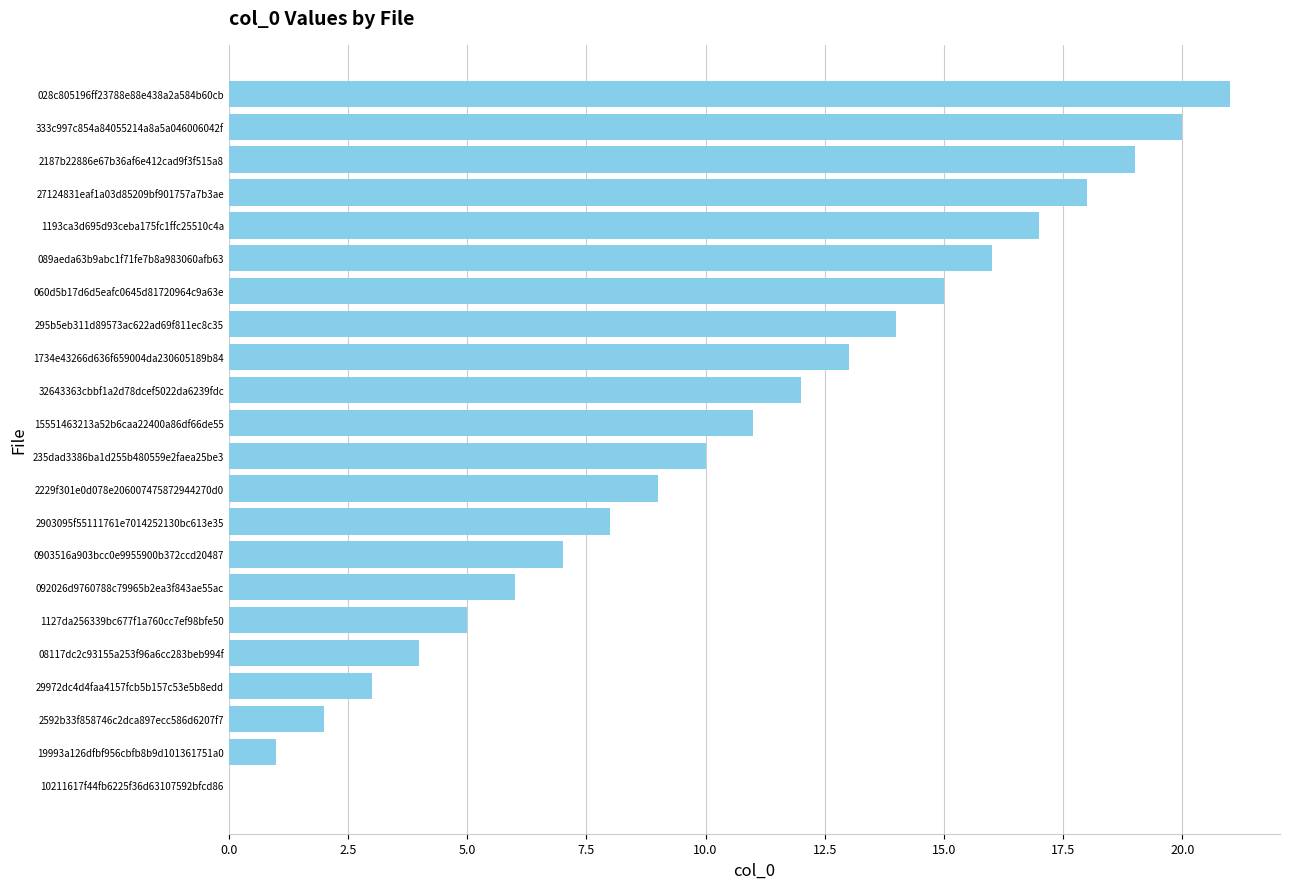

Count the number of categories in the chart.

22